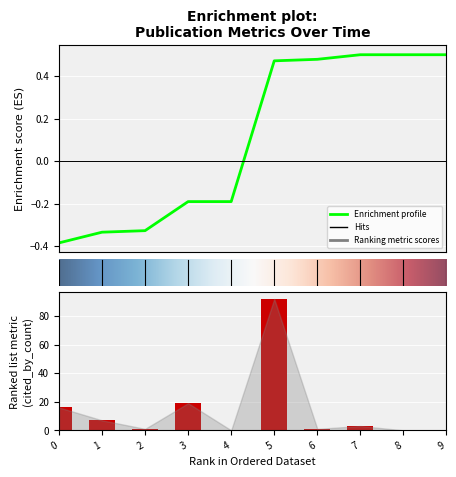

How many values are below 3?

5